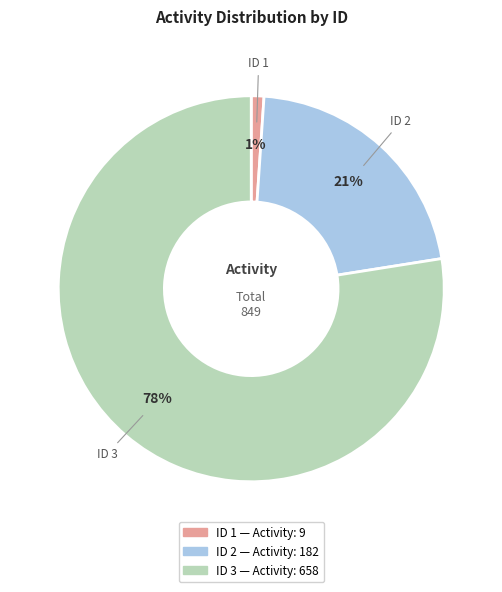

Is there any slice that represents more than half of the pie?

Yes